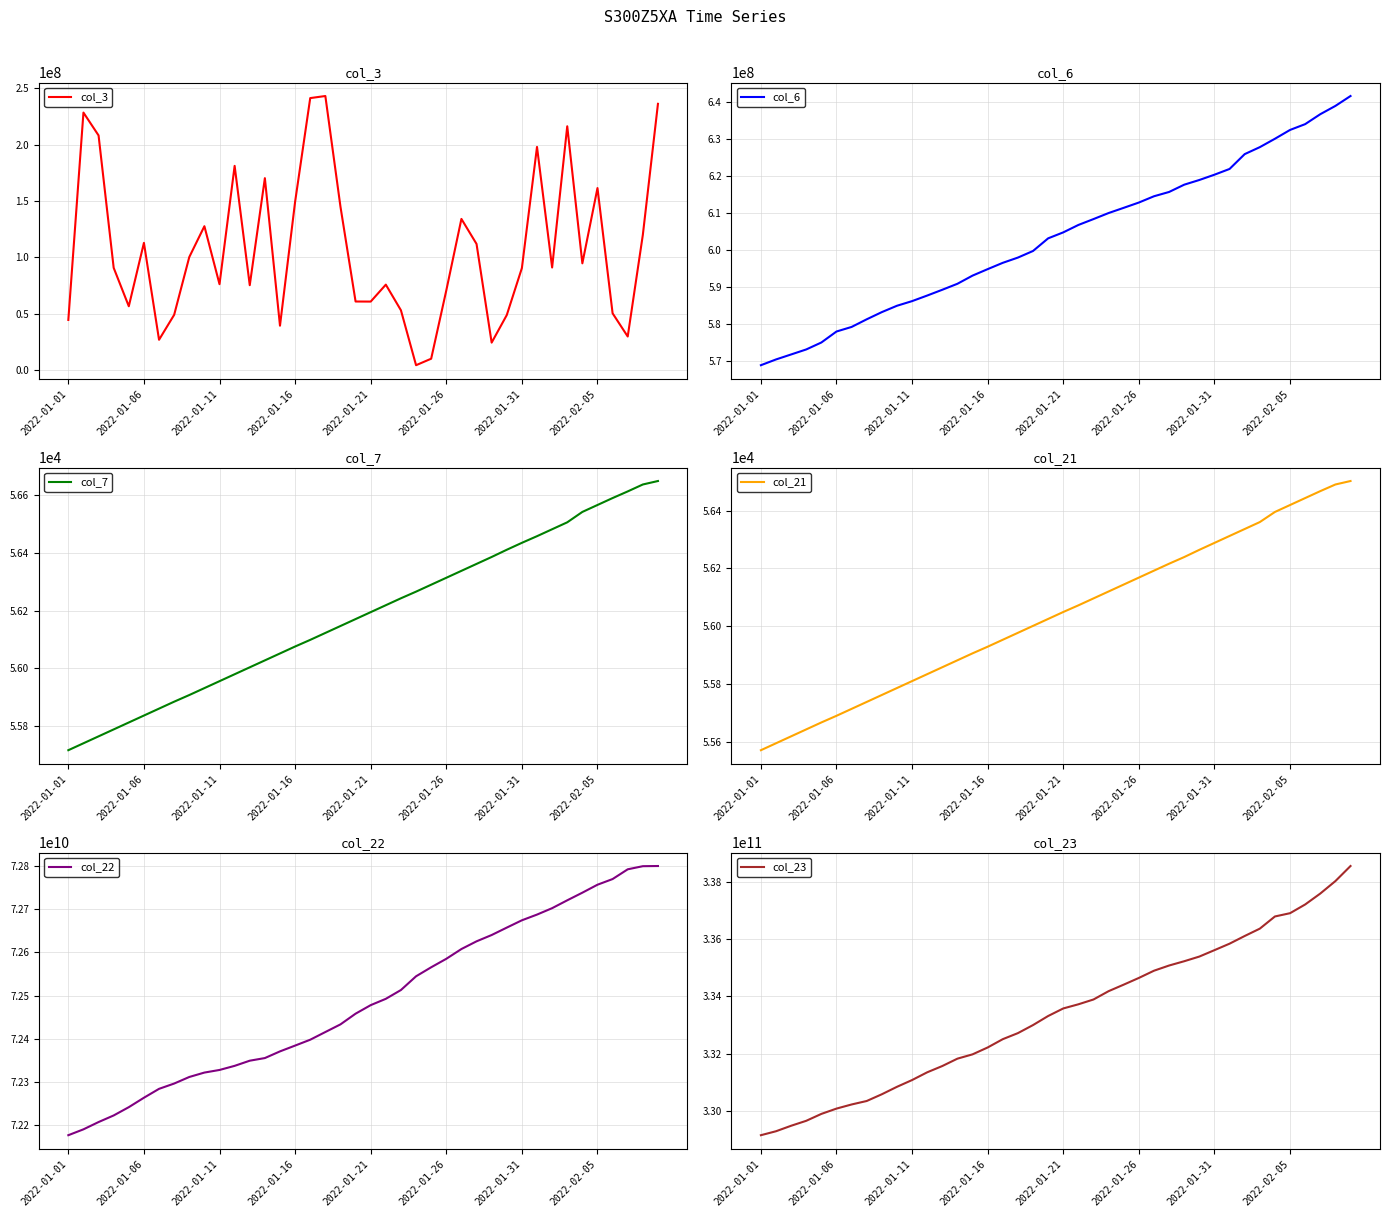

Where does the col_21 series first go above 56049?

21